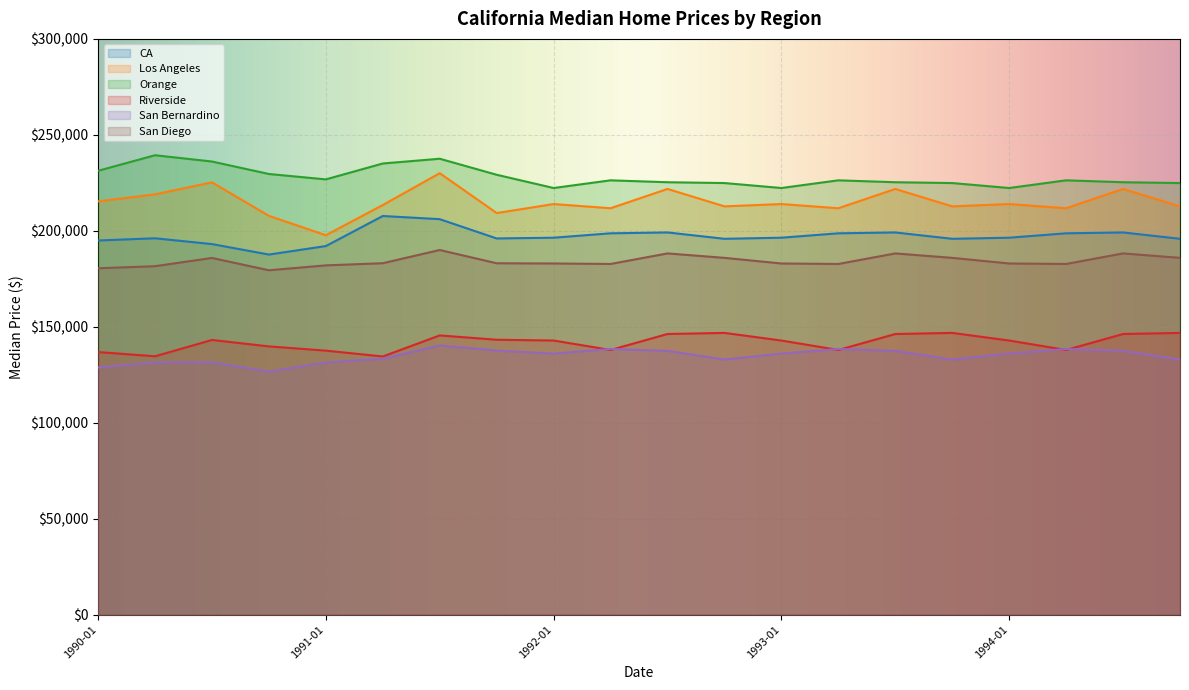

What position from the left is 1990-10?

4